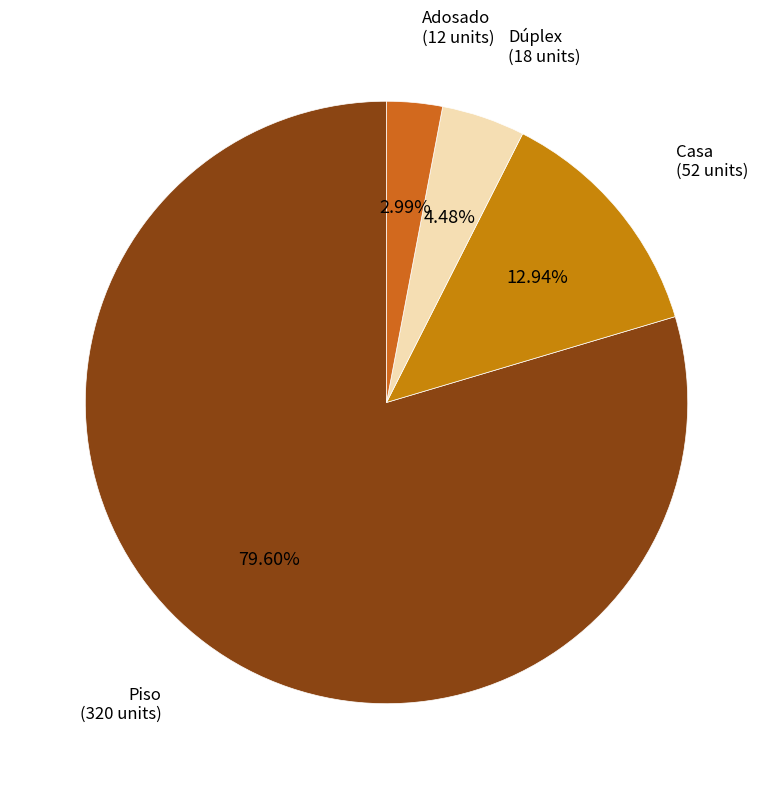

Which category has the biggest portion of the pie?

Piso